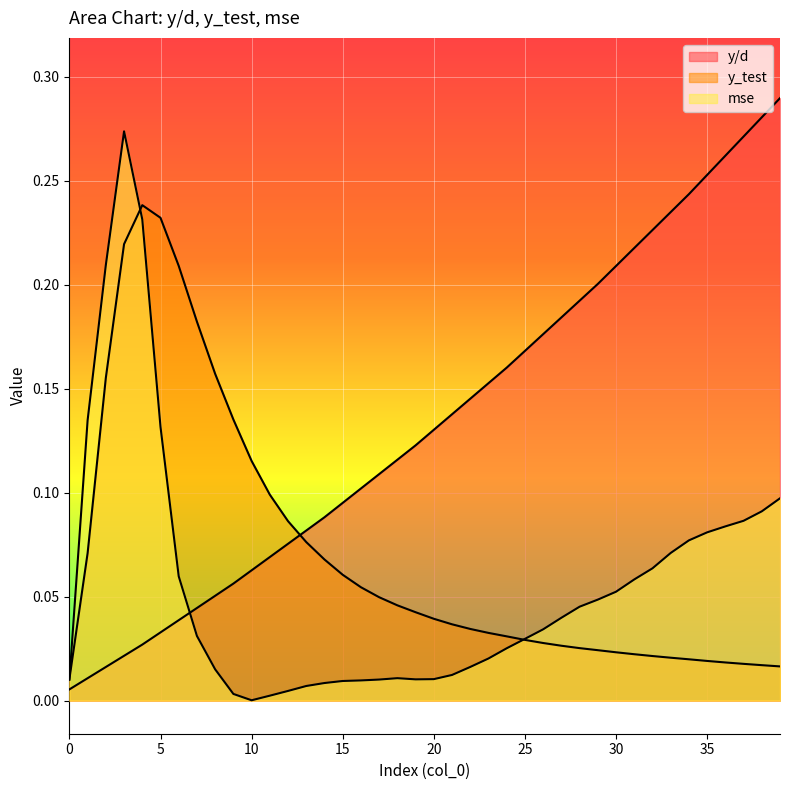

What is the difference between the highest and lowest values at 17?

0.1